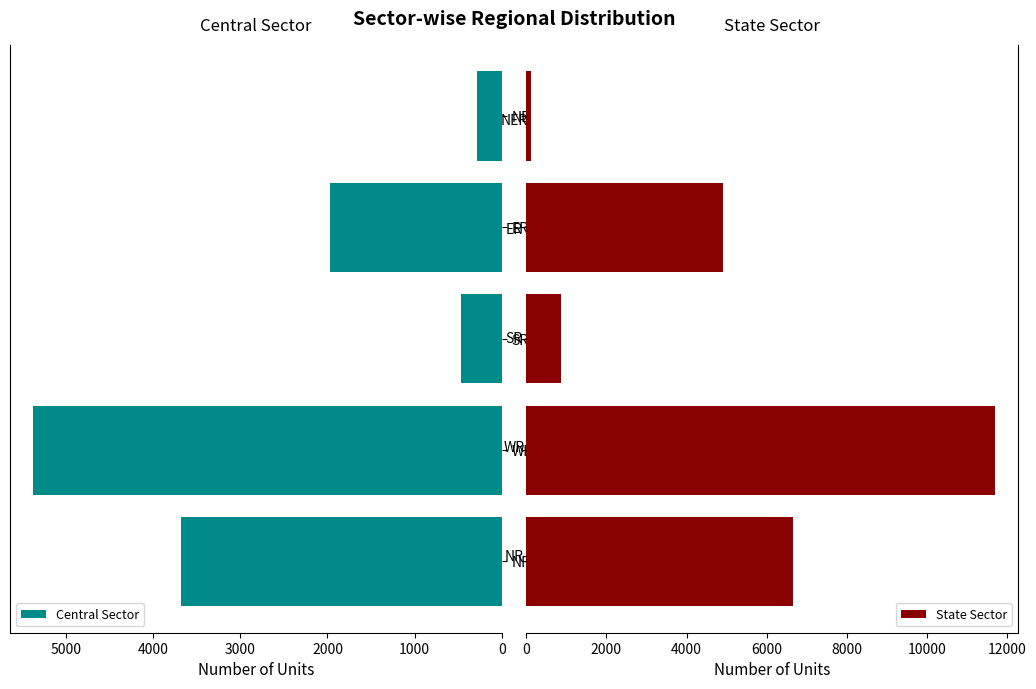

Reading right to left, extract all data points from this chart.

Central Sector: 280	1970	470	5375	3686
State Sector: 110	4919	860	11691	6650